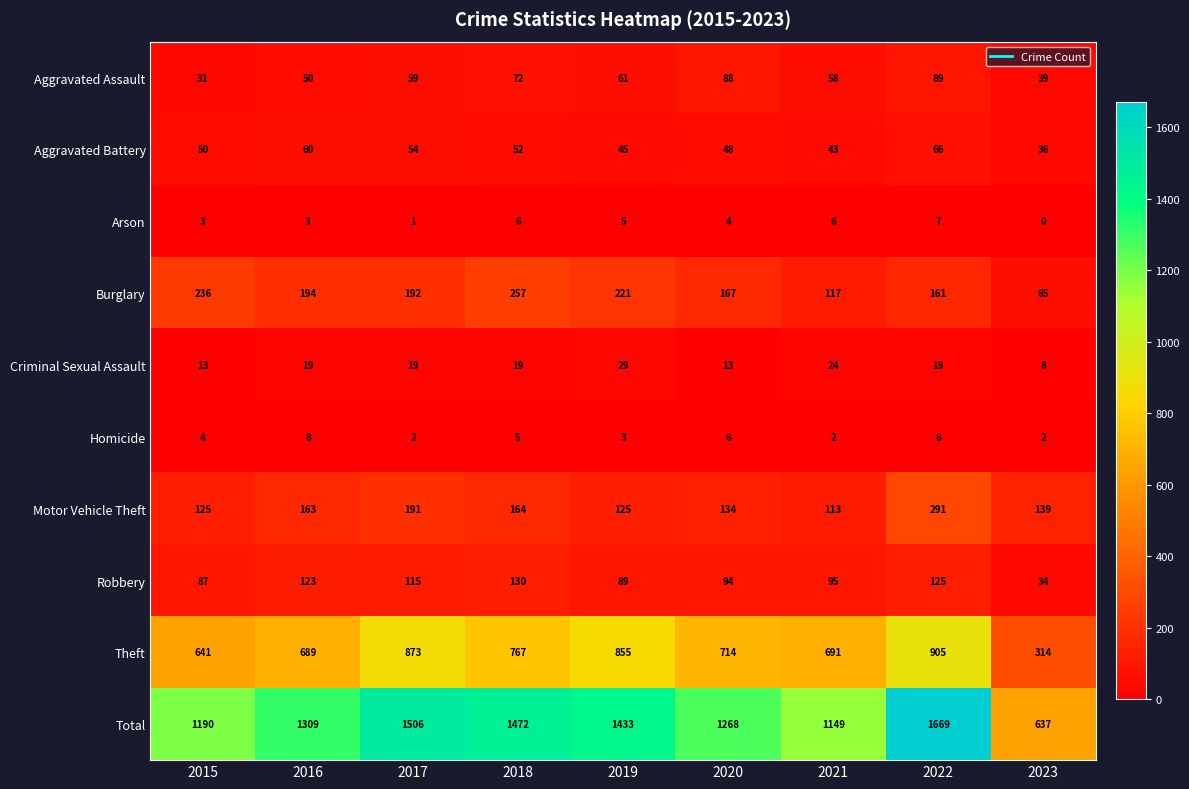

Which series has the largest range (max minus min)?

Total